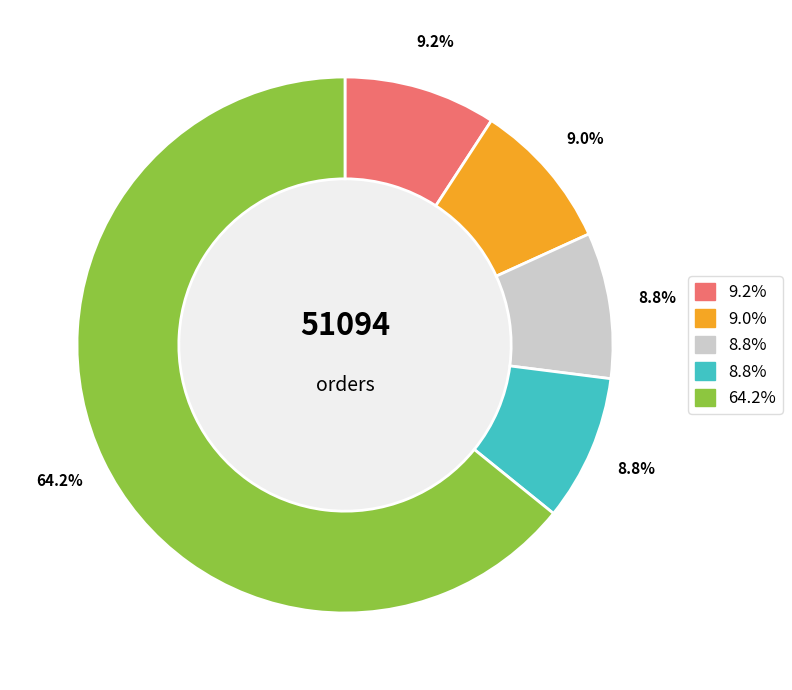

Does any single category account for the majority?

Yes